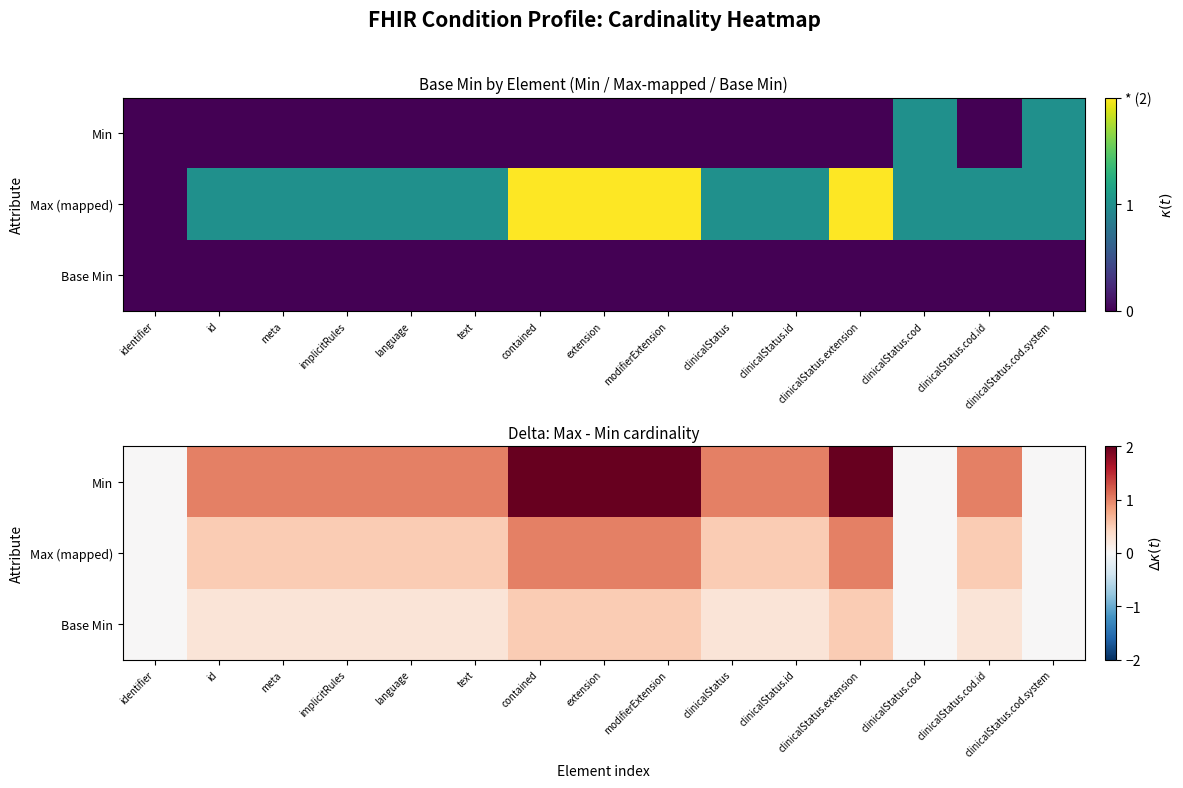

Where is Max (mapped) nearest to the value 0?

identifier